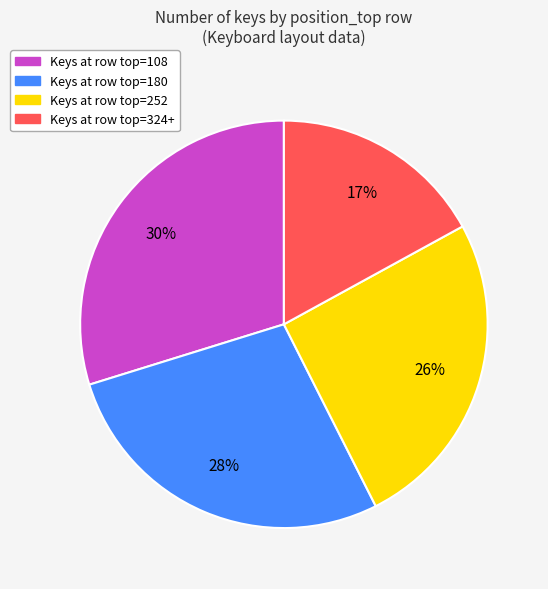

Is there a majority slice in this chart?

No